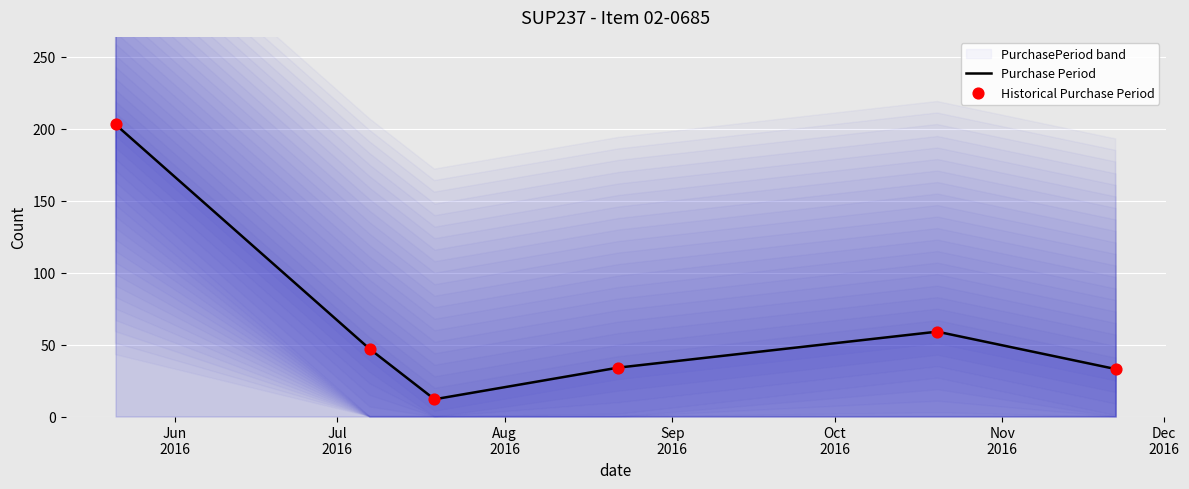

Which series has the largest Y range (max minus min)?

Purchase Period